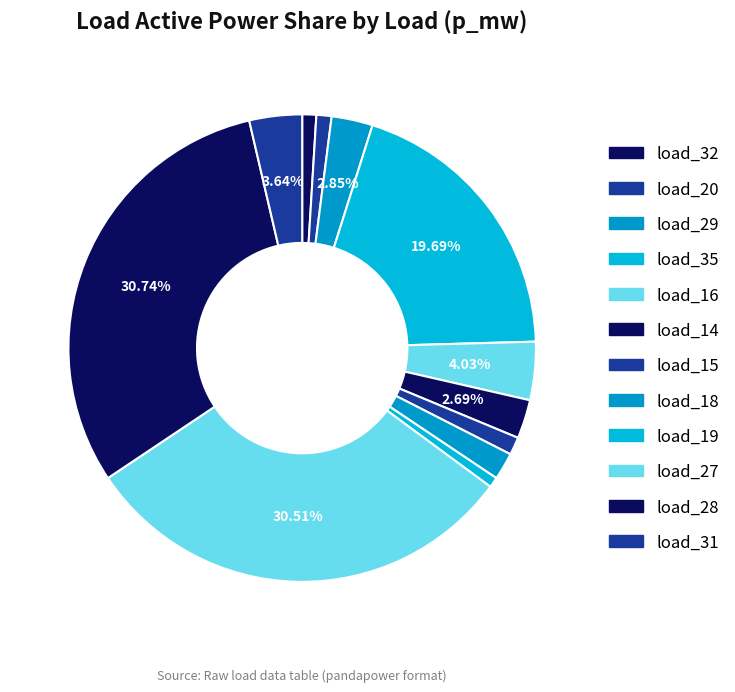

Is load_29 the majority of the pie?

No